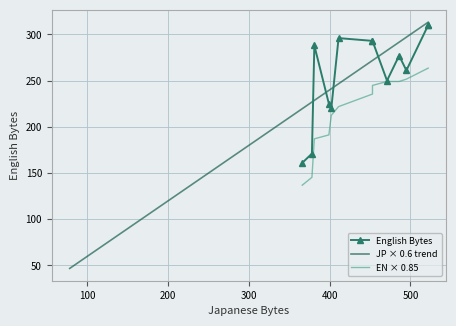

Which has a higher value, 3 or 5?

3